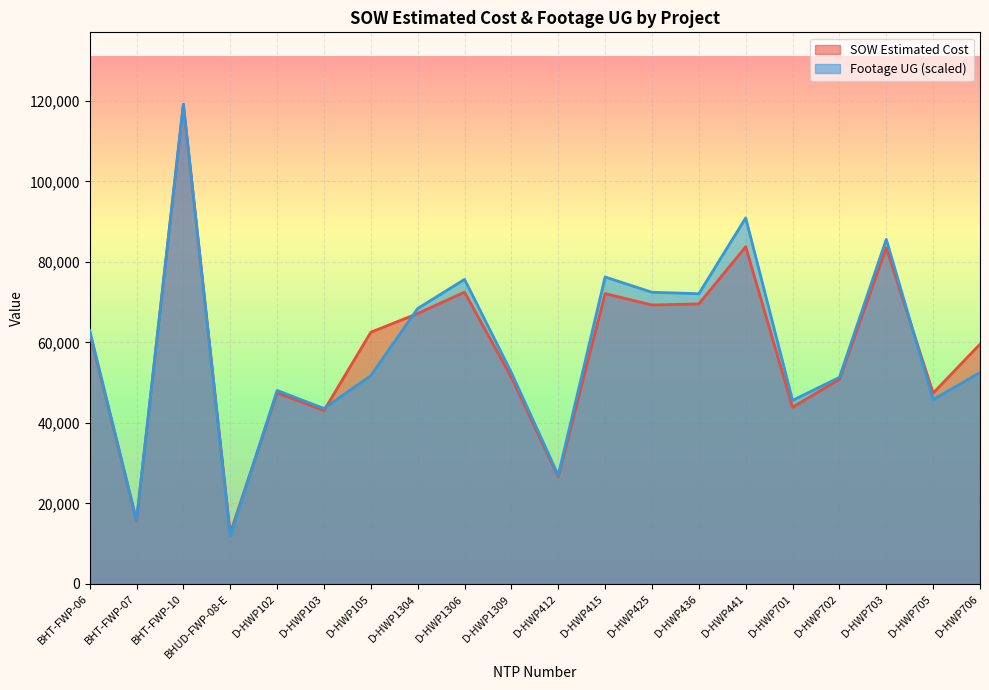

Does the chart display data point markers on the line(s)?

No